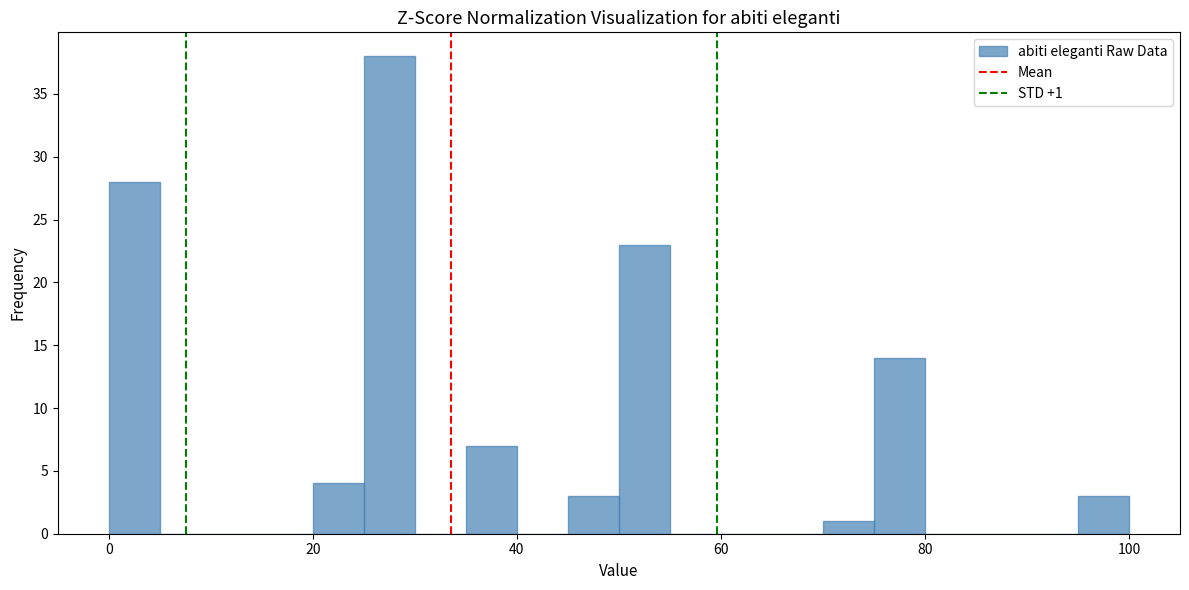

Around what value on the x-axis is the tallest bar? Give the approximate position of its centre, as read against the axis.

28